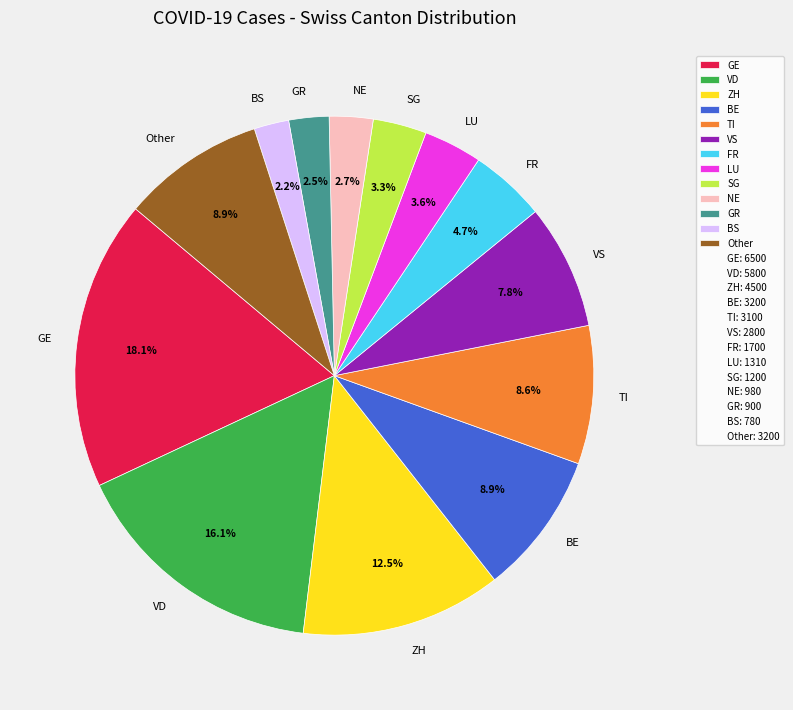

Does any single category account for the majority?

No